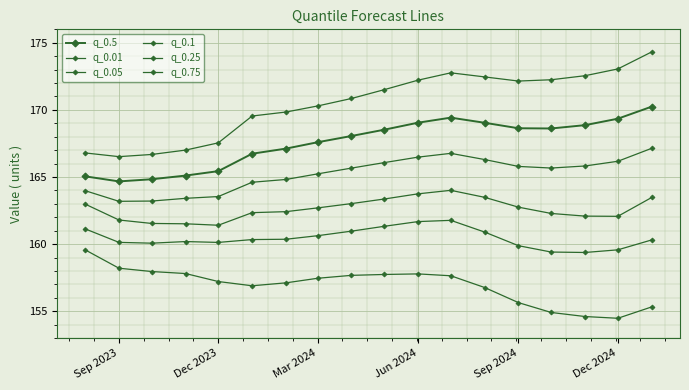

True or false: q_0.25 and q_0.05 cross at least once.

False